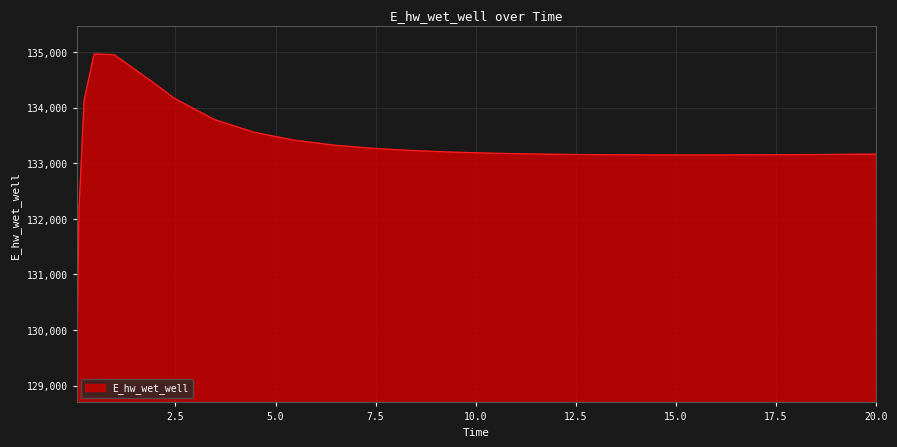

What is the greatest value displayed?

134966.5